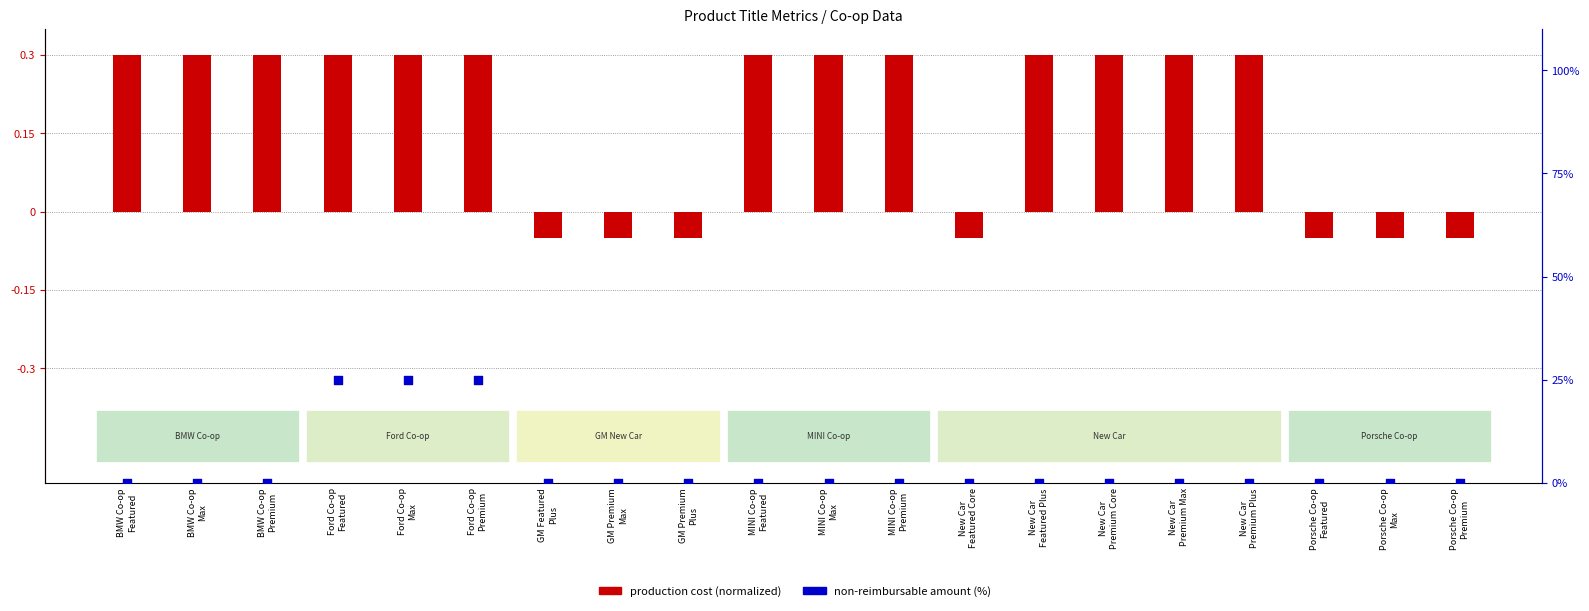

Which series reaches the minimum Y coordinate?

production cost (normalized)